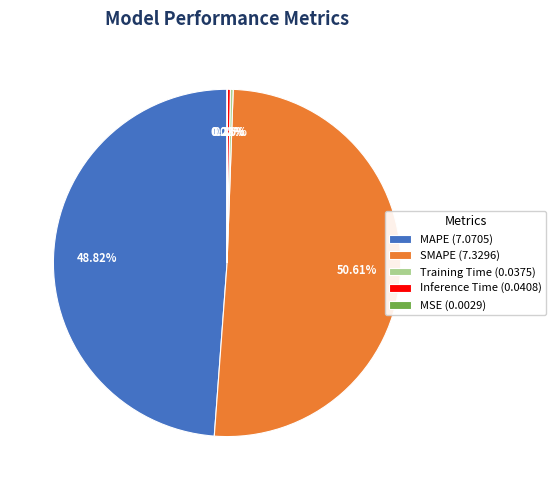

Between MAPE (7.0705) and Inference Time (0.0408), which is larger?

MAPE (7.0705)